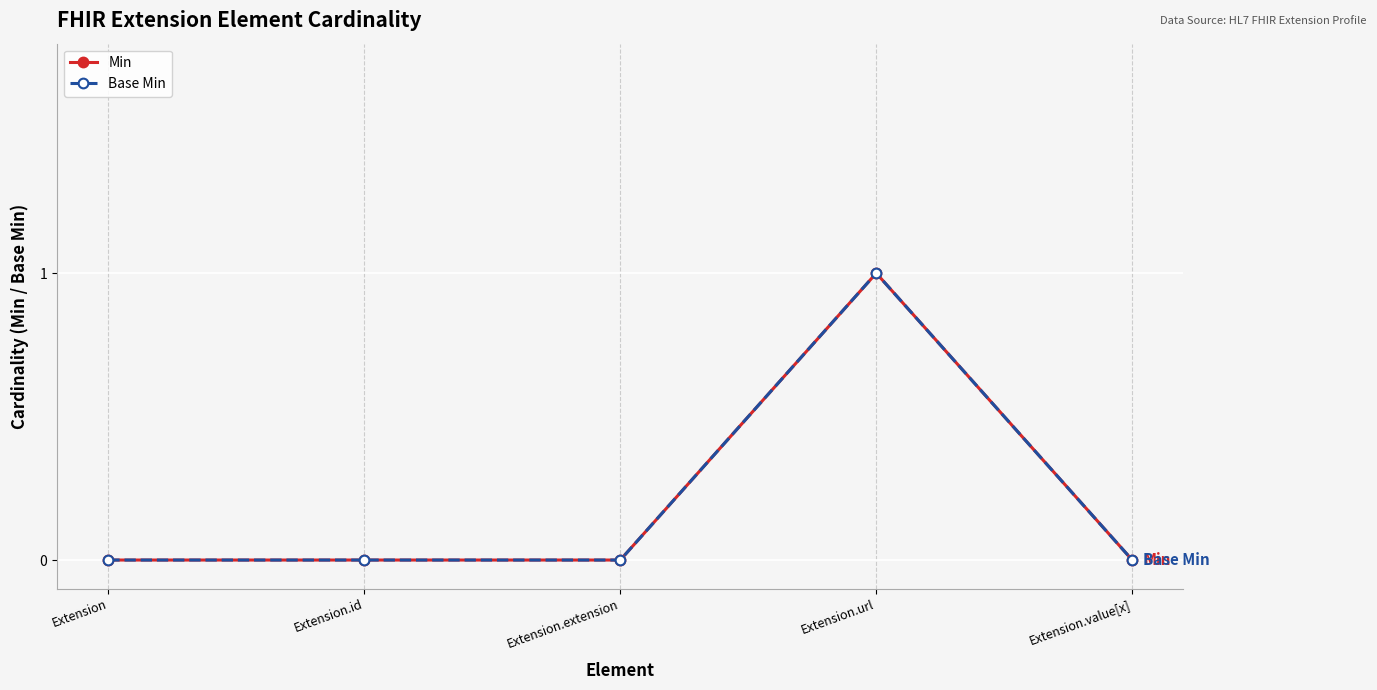

At which category does Min reach its first local peak?

Extension.url